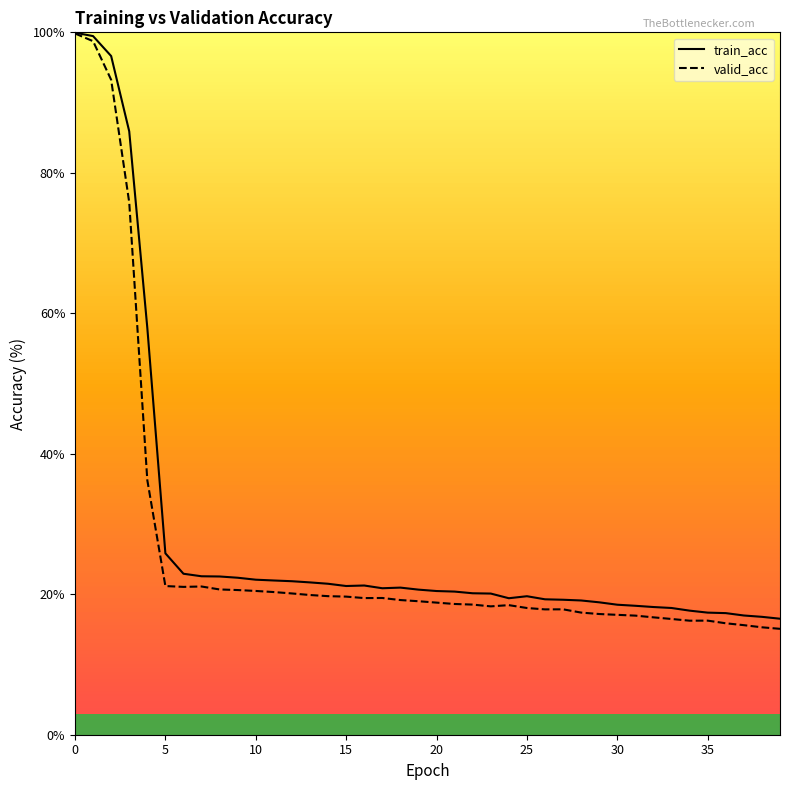

Count the number of categories in the chart.

40